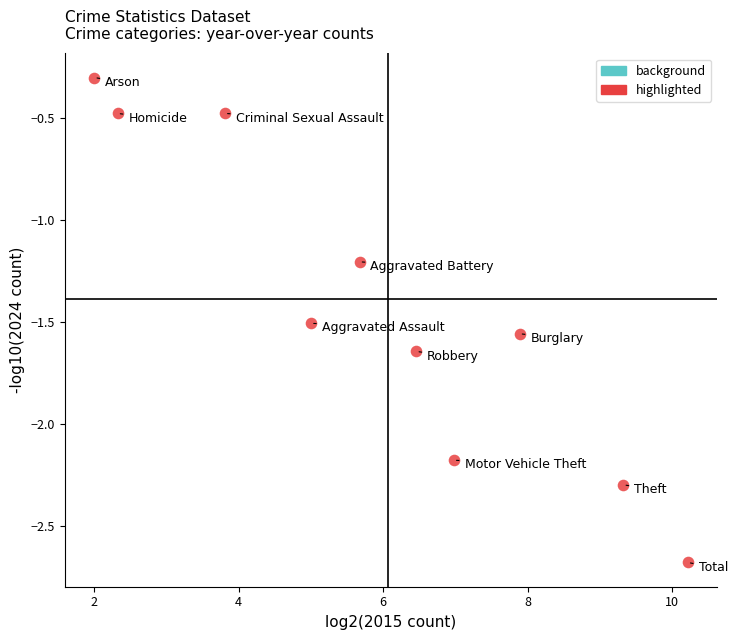

What Y value in the scatter plot is closest to -1?

-1.2